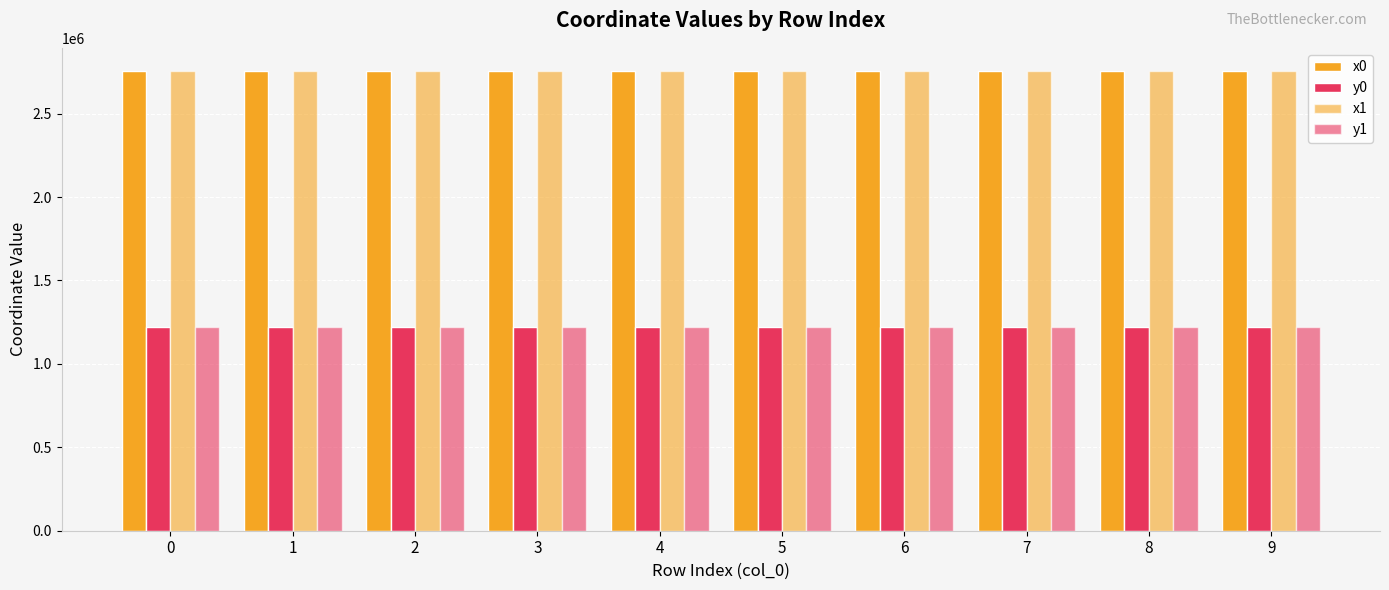

What is the value of the x1 bar at the 2nd from the left?

2756405.4